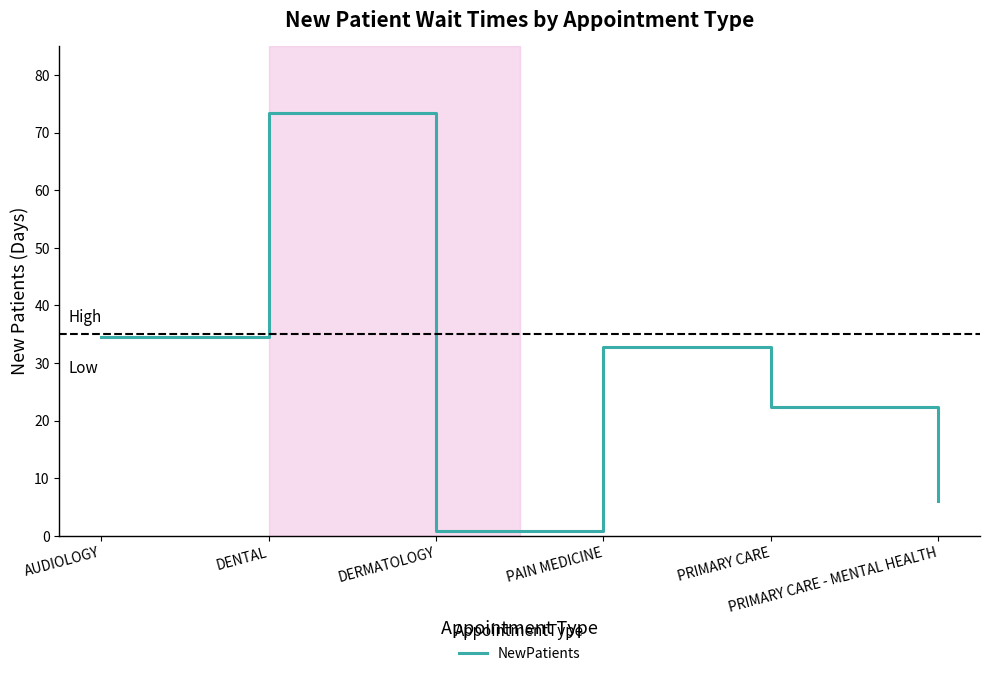

Reading right to left, list all the values displayed in this chart.

6.0	22.3	32.8	0.8	73.4	34.6